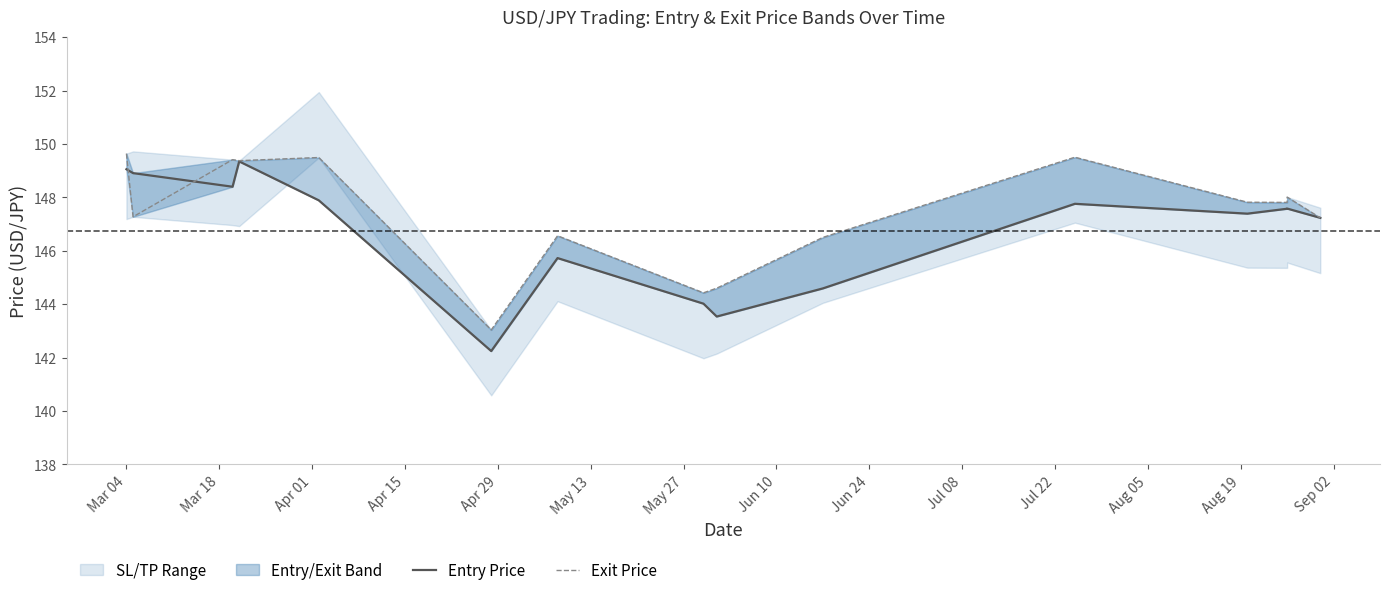

What is the difference between the second highest and minimum values in the Exit Price series?

6.5